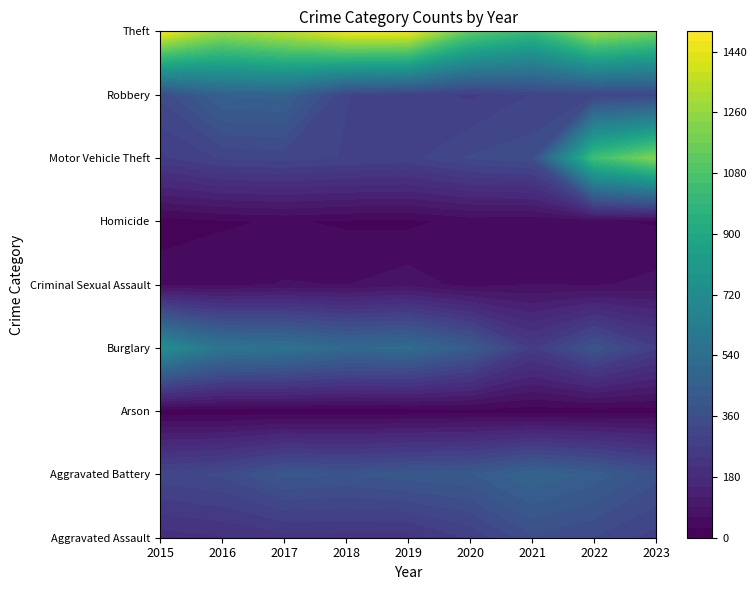

What is the maximum value for Criminal Sexual Assault?

77